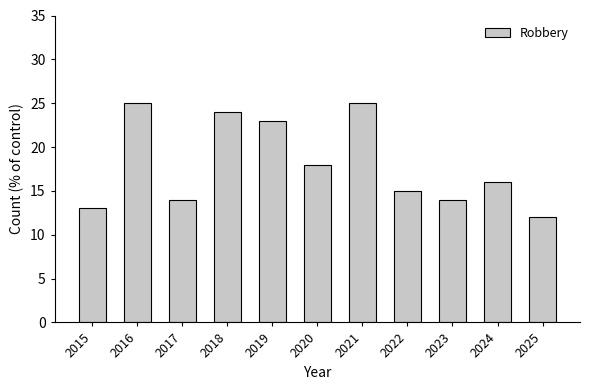

At which category does the chart reach its minimum across all series?

2025